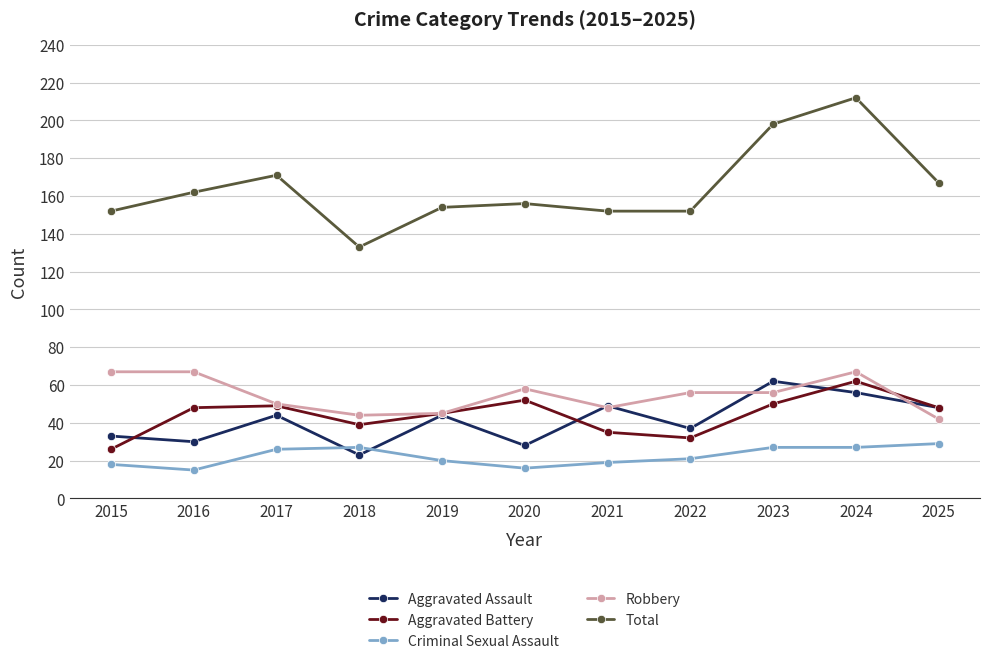

Reading left to right, list all the values displayed in this chart.

Aggravated Assault: 33	30	44	23	44	28	49	37	62	56	48
Aggravated Battery: 26	48	49	39	45	52	35	32	50	62	48
Criminal Sexual Assault: 18	15	26	27	20	16	19	21	27	27	29
Robbery: 67	67	50	44	45	58	48	56	56	67	42
Total: 152	162	171	133	154	156	152	152	198	212	167